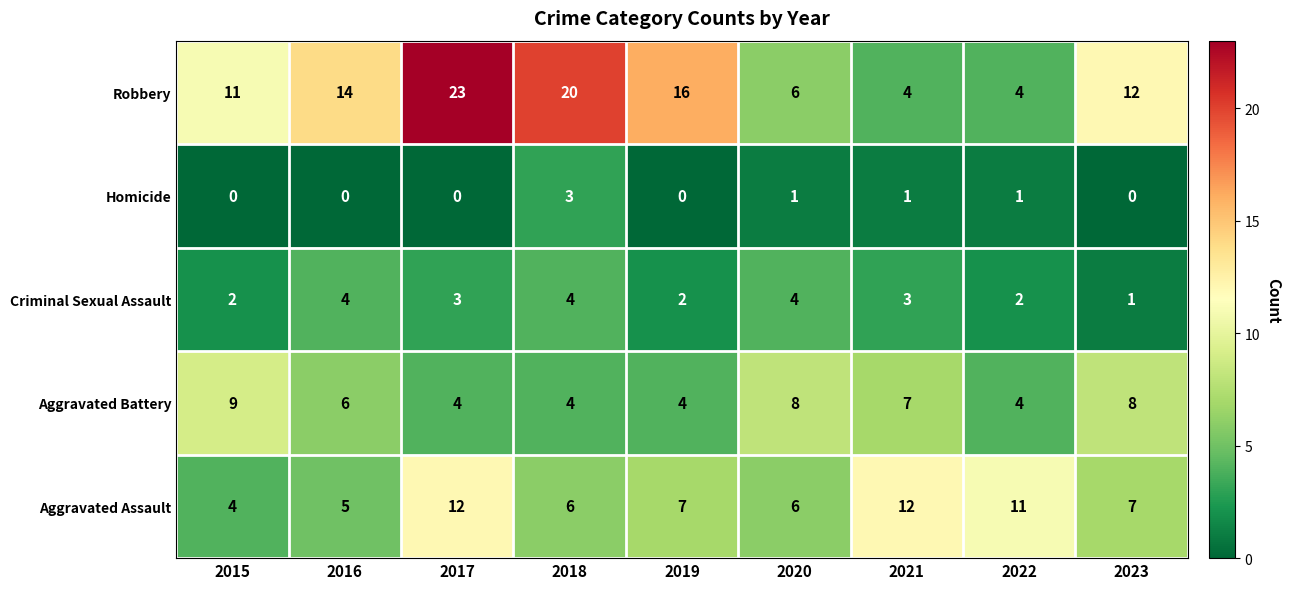

Is it true that Aggravated Assault equals 12 at 2021?

True